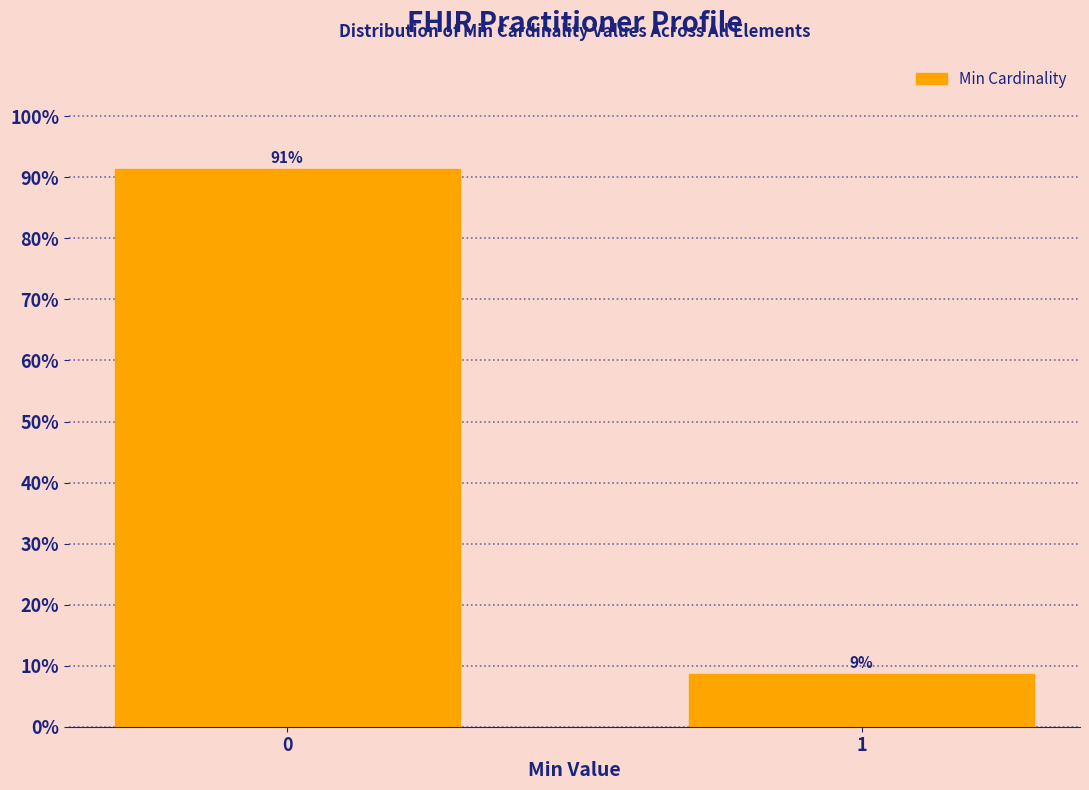

The value at 0 is 39.6. True or false?

False